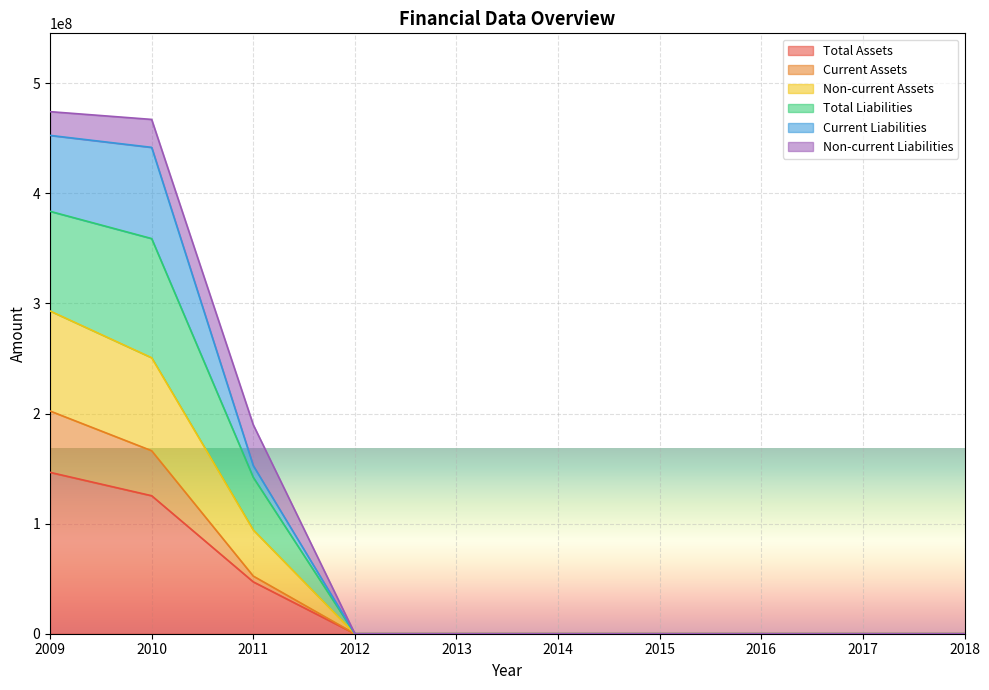

Does the chart display data point markers on the line(s)?

No